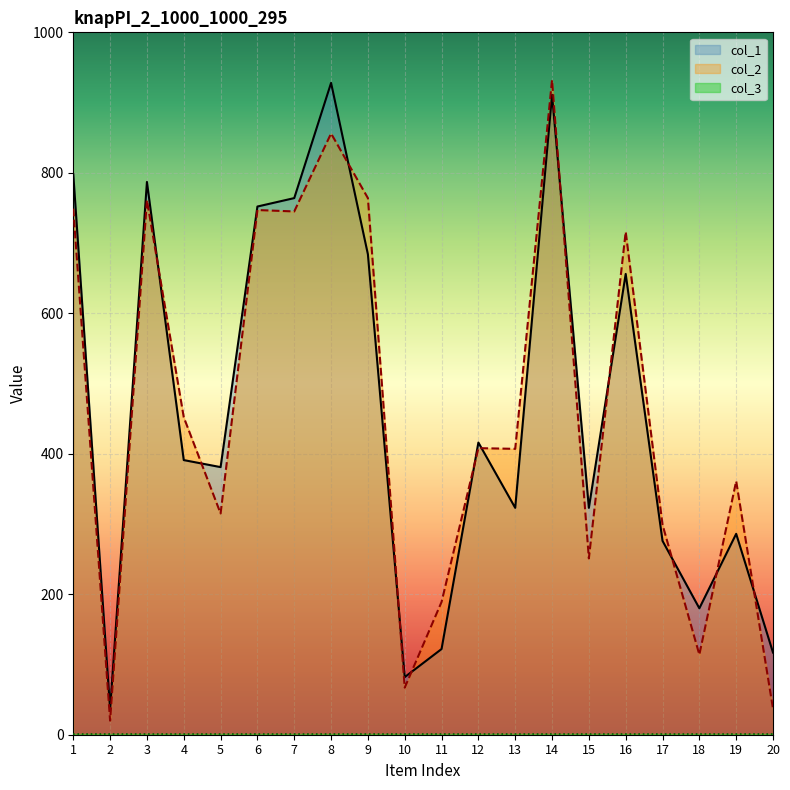

What is the maximum value shown in the chart?

932